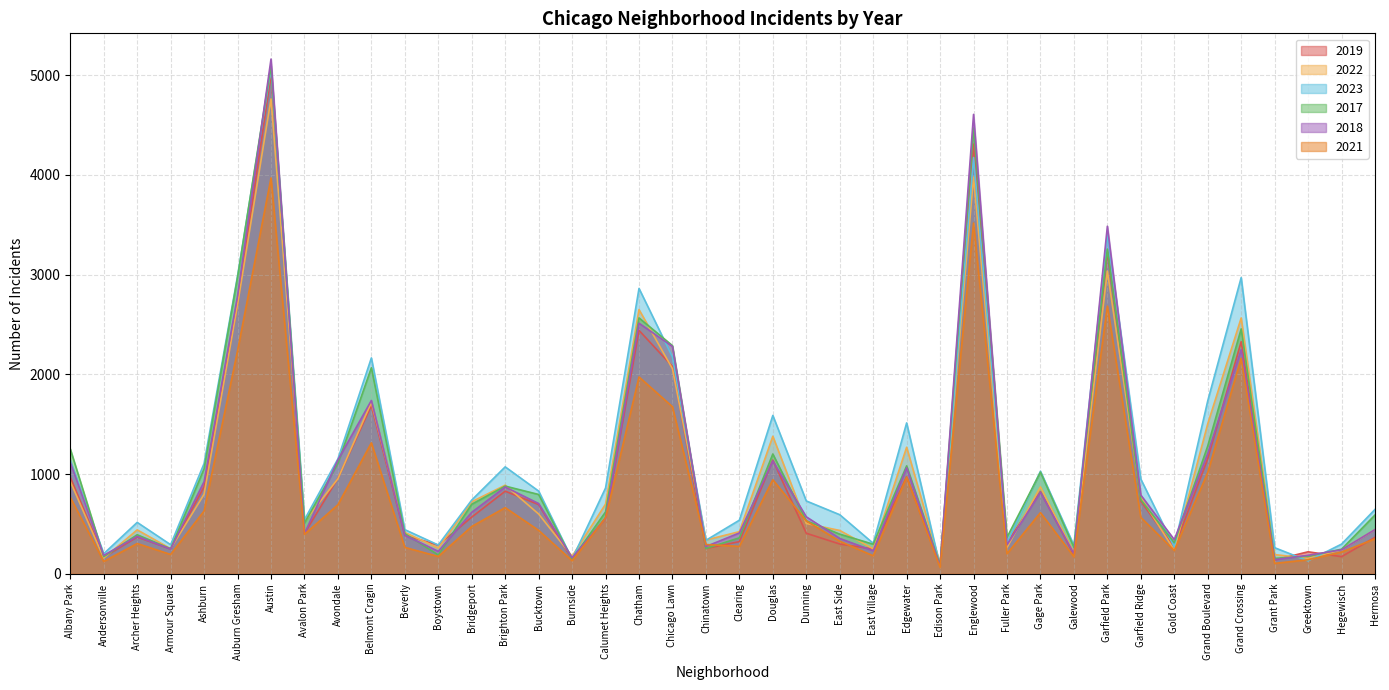

True or false: 2023 has a value of 755 at Beverly.

False